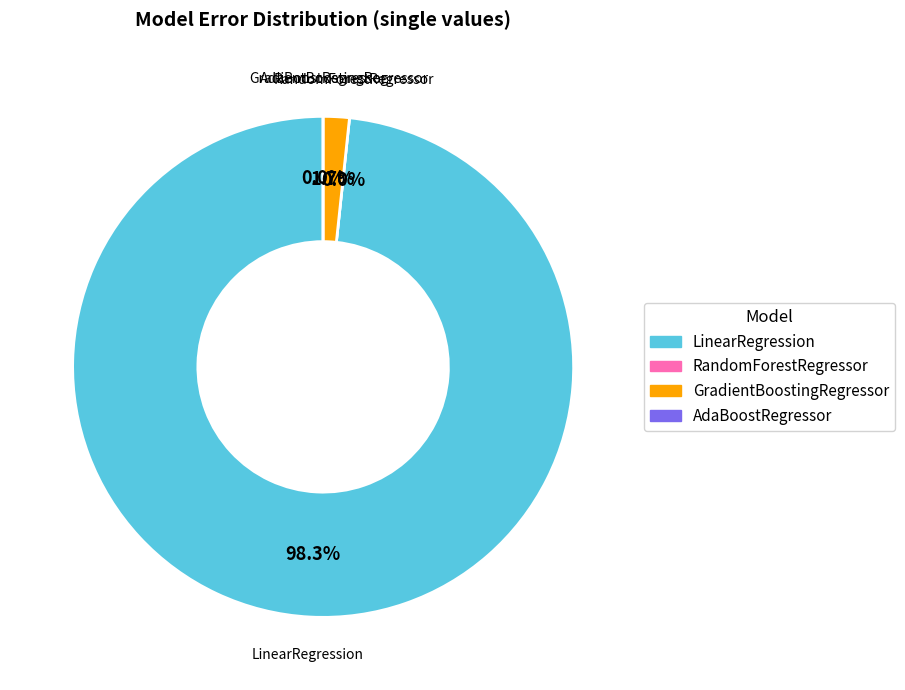

What is the change in value from RandomForestRegressor to GradientBoostingRegressor?

+30802524956166.8